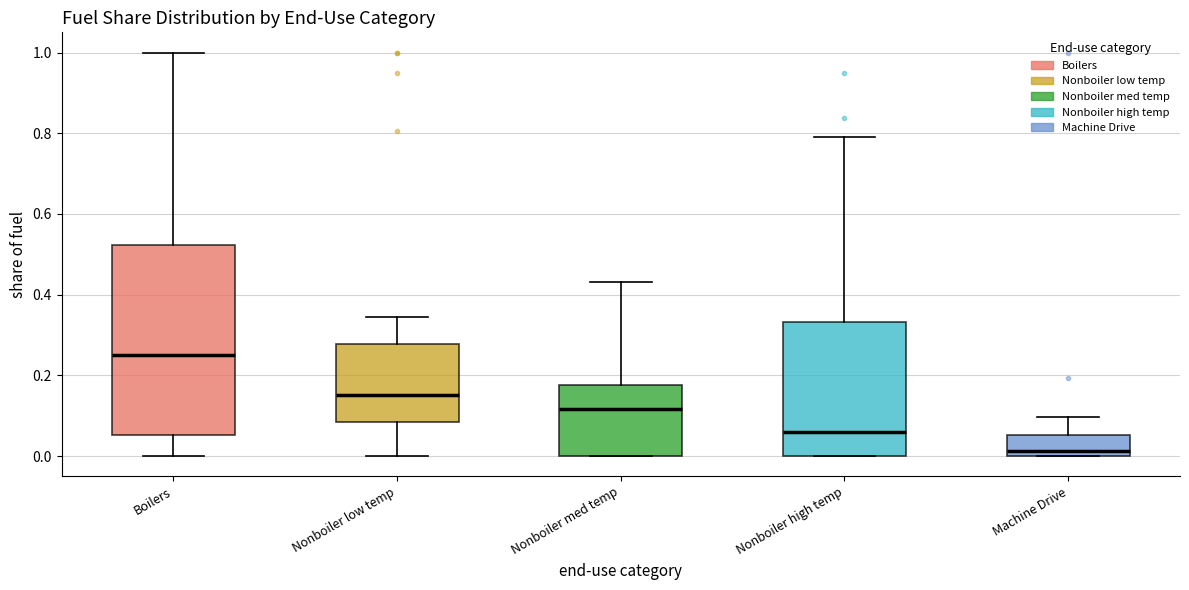

Which box's median line is the lowest?

Machine Drive